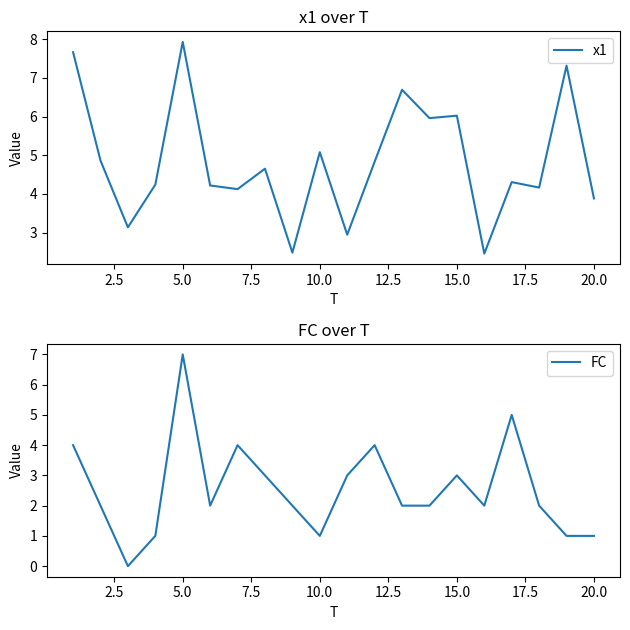

How many interior local peaks does the x1 series have?

7